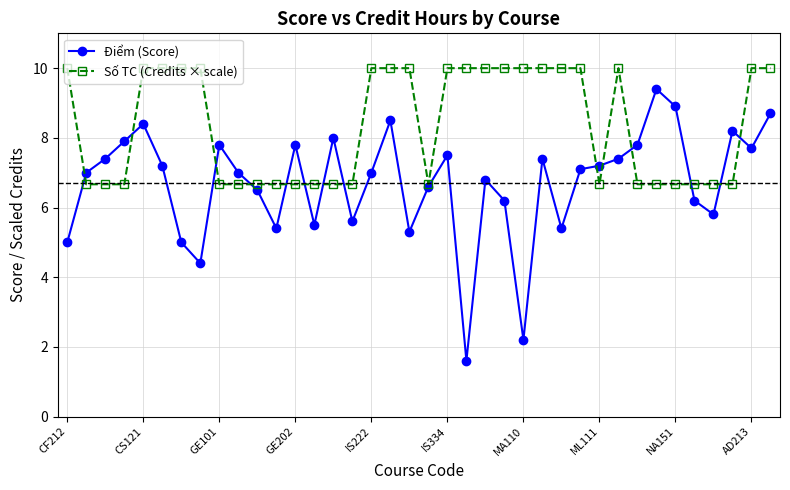

Count the number of categories in the chart.

38